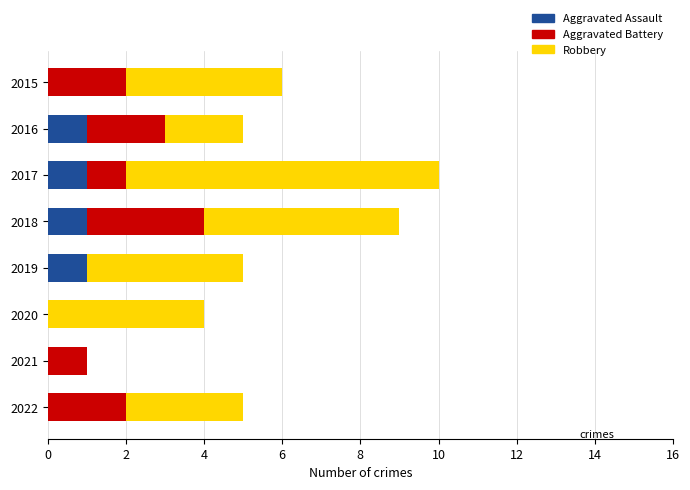

What is the total value across all series at 2016?

5